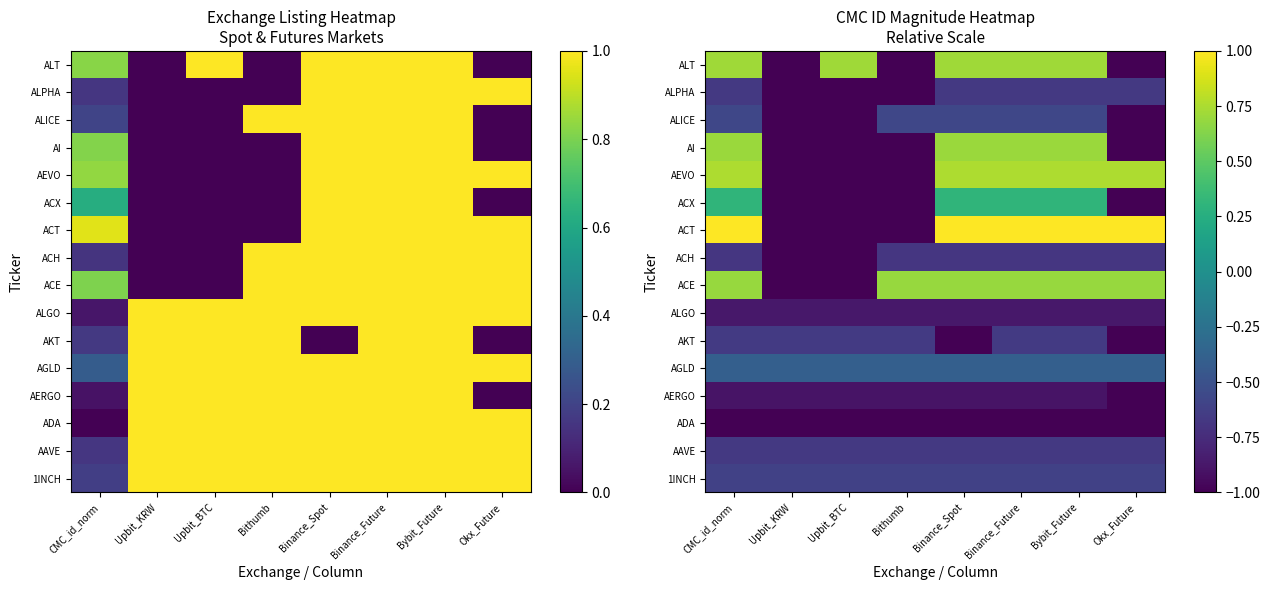

True or false: 1INCH has a value of -1.0 at Upbit_BTC.

False